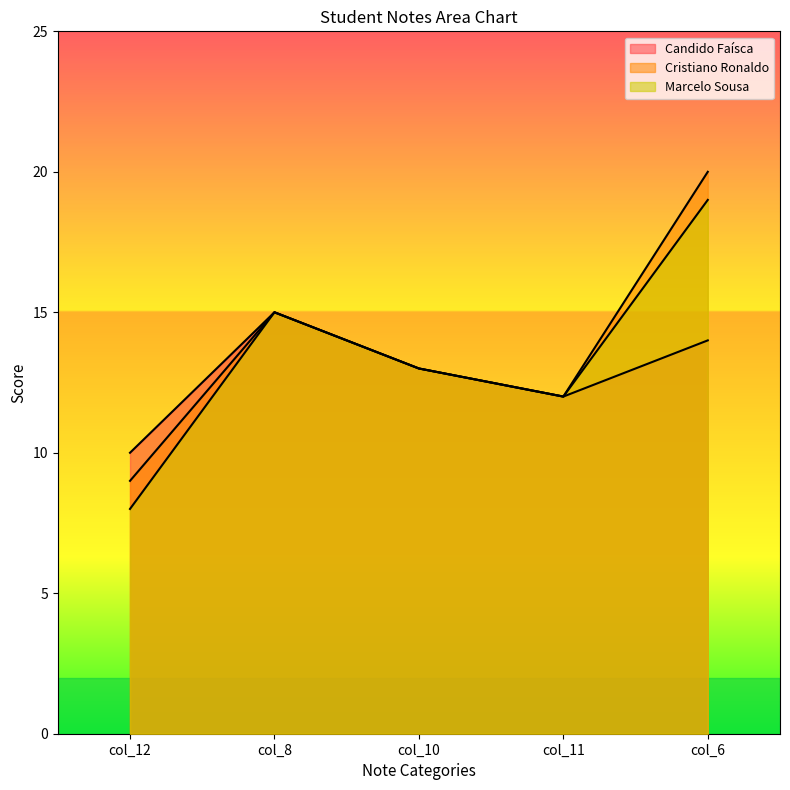

At which label does Candido Faísca first exceed 13?

col_8